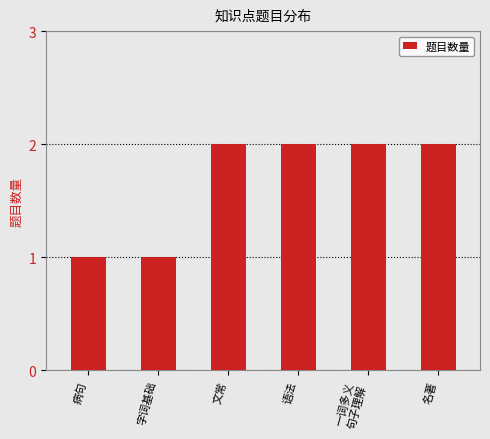

Reading left to right, list all the values displayed in this chart.

病句=1	字词基础=1	文常=2	语法=2	一词多义
句子理解=2	名著=2